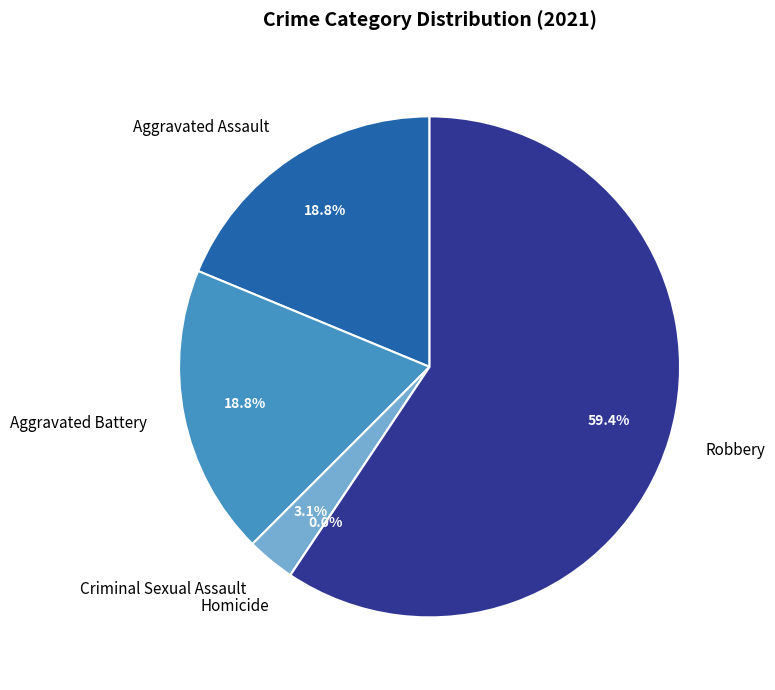

Is it true that Aggravated Battery is 19% of the pie?

True